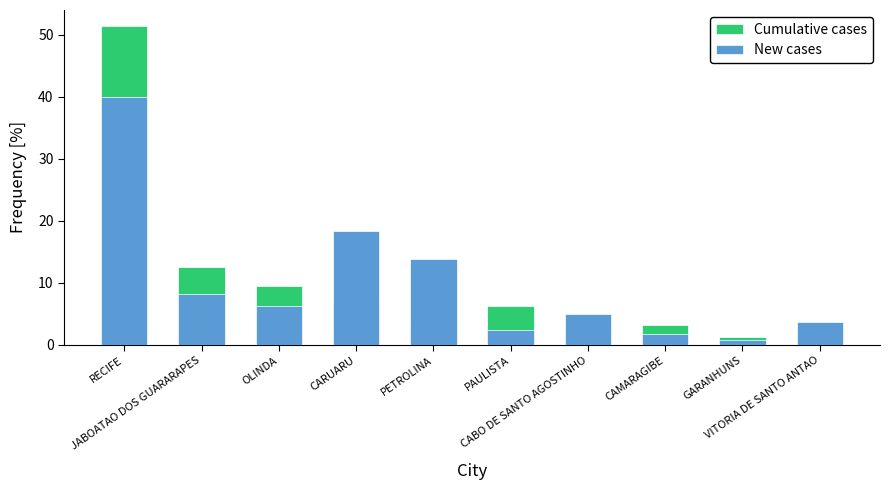

What is the total value across all series at VITORIA DE SANTO ANTAO?

6.2